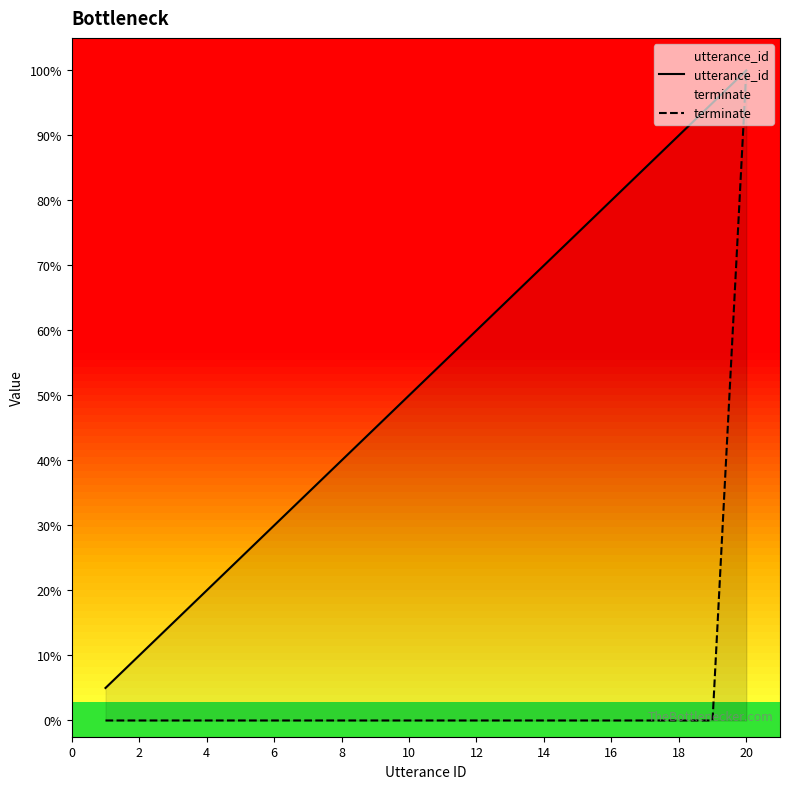

True or false: utterance_id and terminate cross at least once.

False